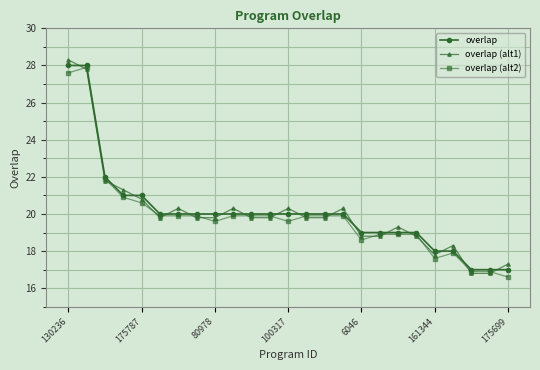

True or false: overlap (alt1) has more than 0 points higher than both neighbors.

True